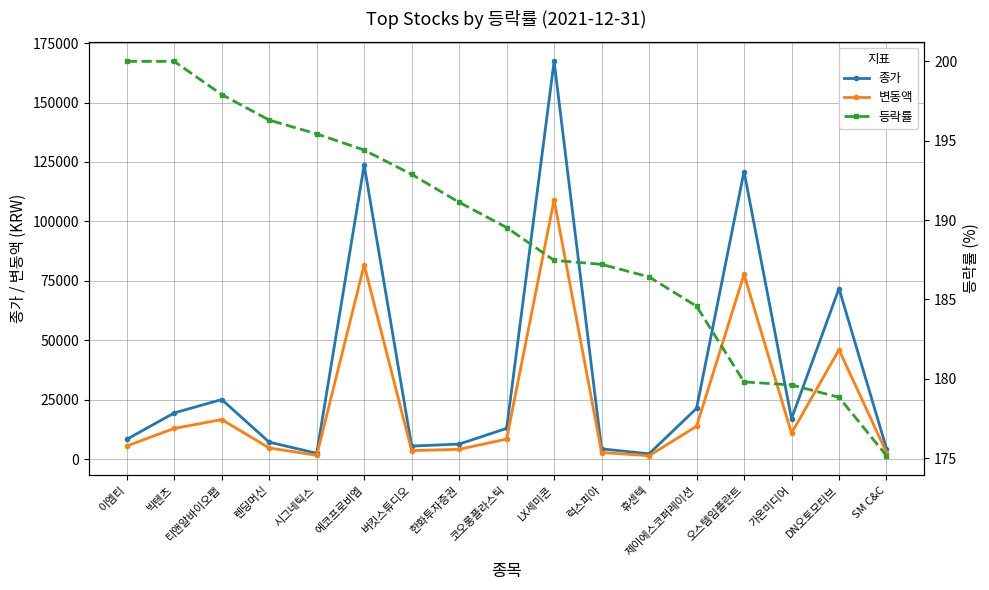

What is the value of the 변동액 point at the 12th from the left?

1510